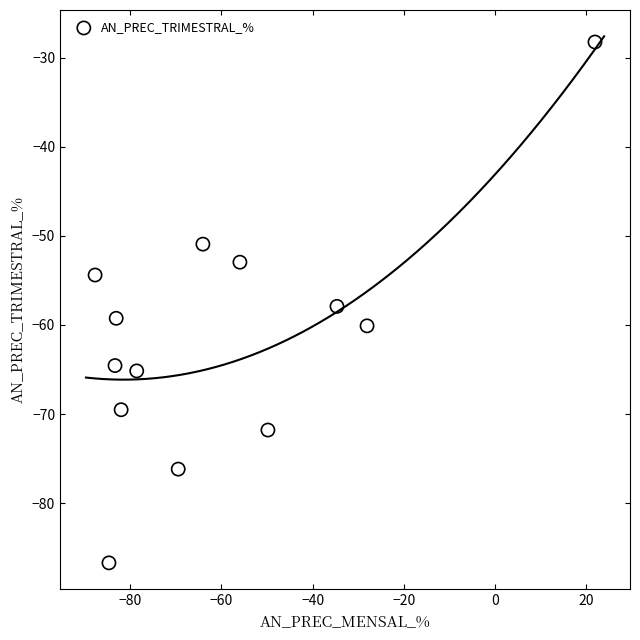

What Y value in the scatter plot is closest to -57?

-57.9